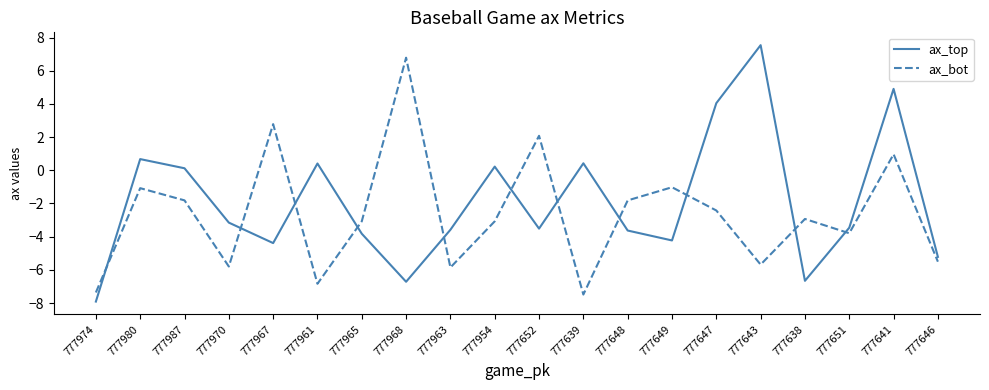

What is the approximate value of ax_top at 777643?

7.5